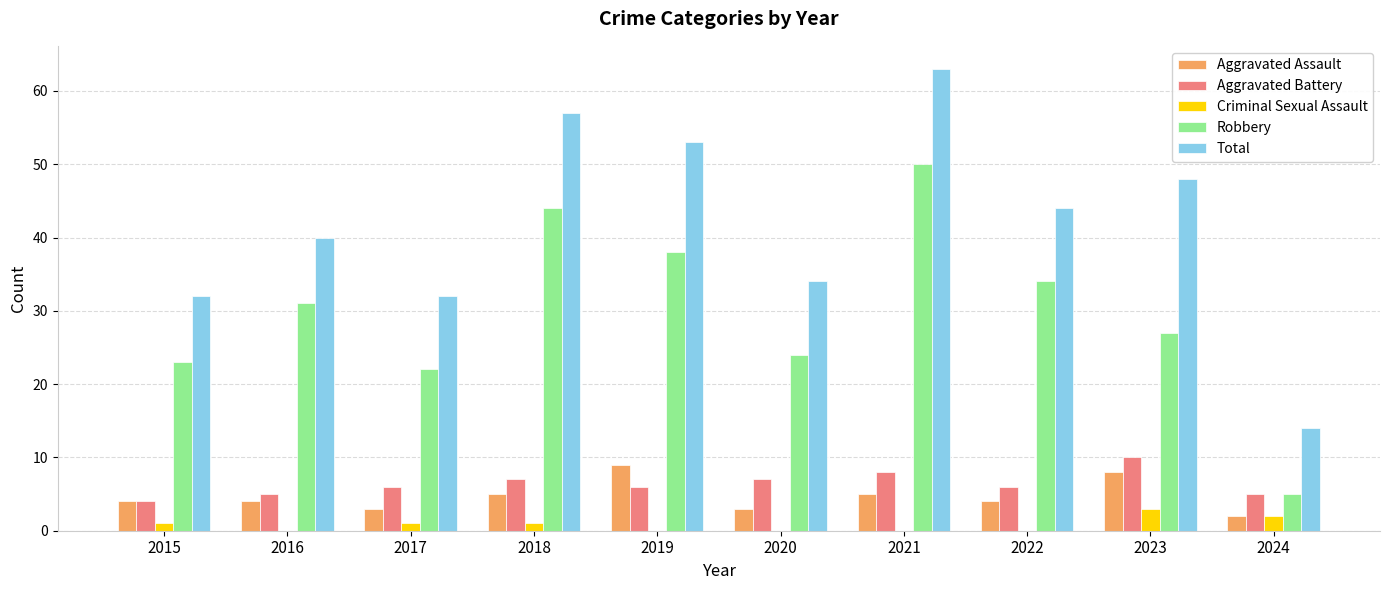

Is the value of Total at 2018 greater than the value of Aggravated Assault at 2018?

Yes